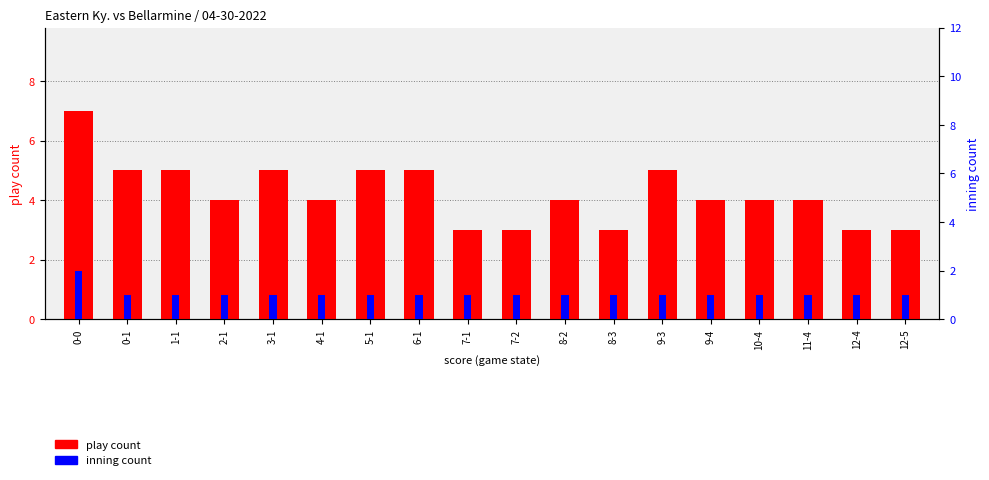

Reading right to left, list all the values displayed in this chart.

play count: 12-5=3	12-4=3	11-4=4	10-4=4	9-4=4	9-3=5	8-3=3	8-2=4	7-2=3	7-1=3	6-1=5	5-1=5	4-1=4	3-1=5	2-1=4	1-1=5	0-1=5	0-0=7
inning count: 12-5=1	12-4=1	11-4=1	10-4=1	9-4=1	9-3=1	8-3=1	8-2=1	7-2=1	7-1=1	6-1=1	5-1=1	4-1=1	3-1=1	2-1=1	1-1=1	0-1=1	0-0=2